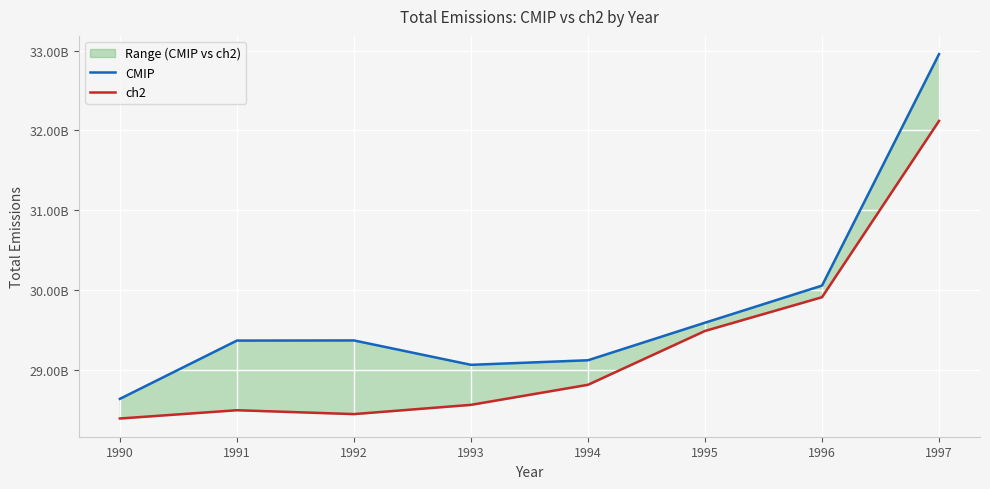

Reading left to right, extract all data points from this chart.

CMIP: 28636432868.0	29366693057.3	29368452370.5	29062890575.3	29120131326.2	29590626080.8	30055603482.5	32955993498.6
ch2: 28390319905.7	28494146114.6	28445614364.3	28561375241.8	28812725919.9	29487470526.0	29910177320.0	32119004699.3